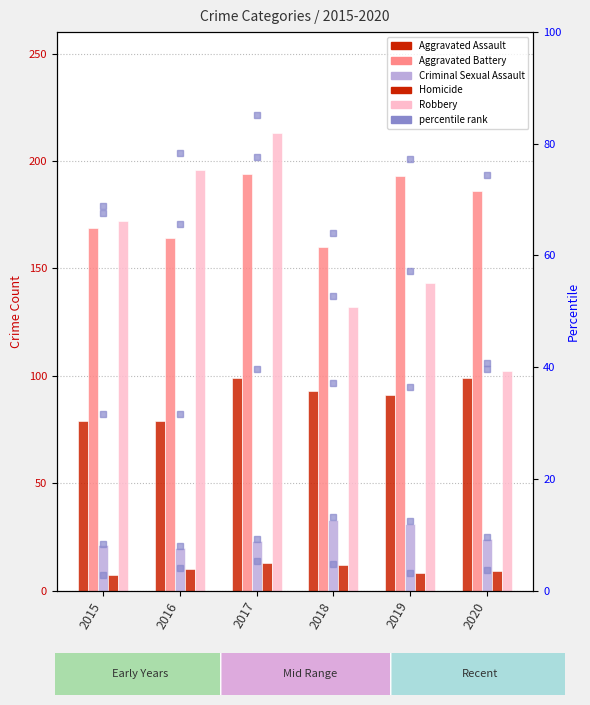

What is the spread (max minus min) of values at 2019?

185.0